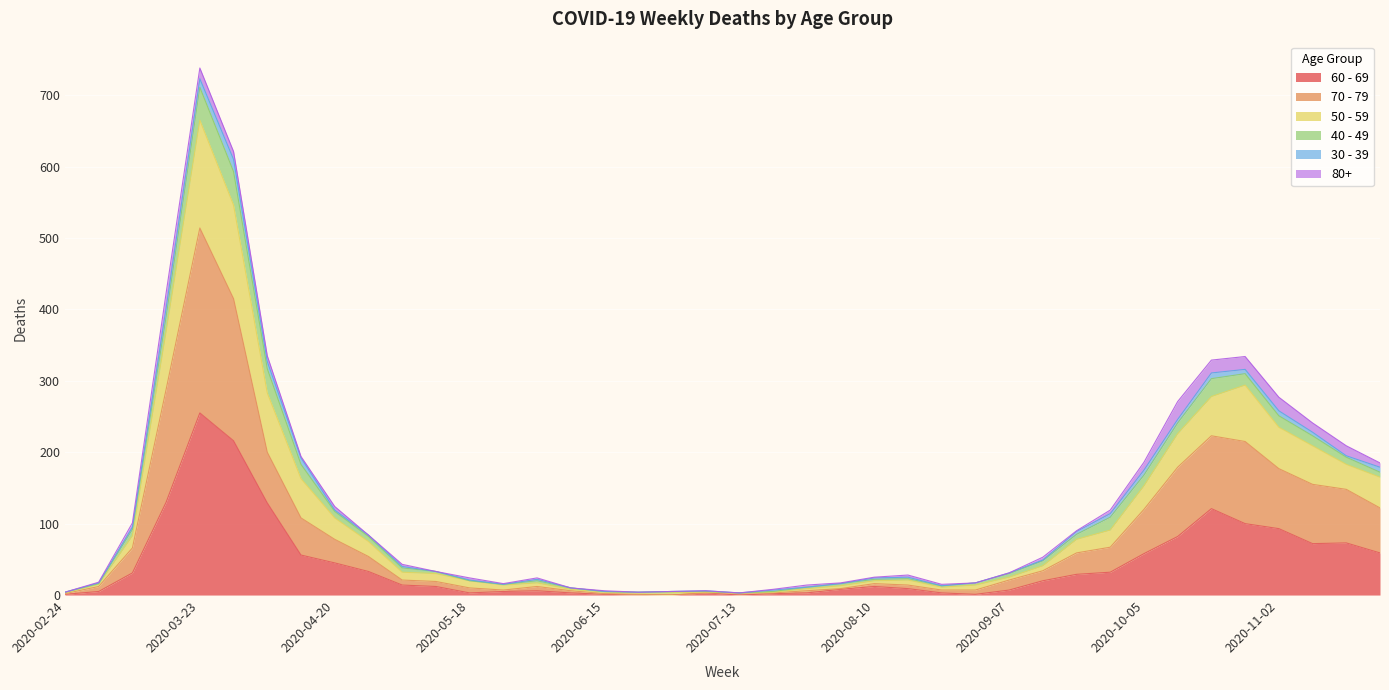

At which category is the sum across all series the highest?

2020-03-23